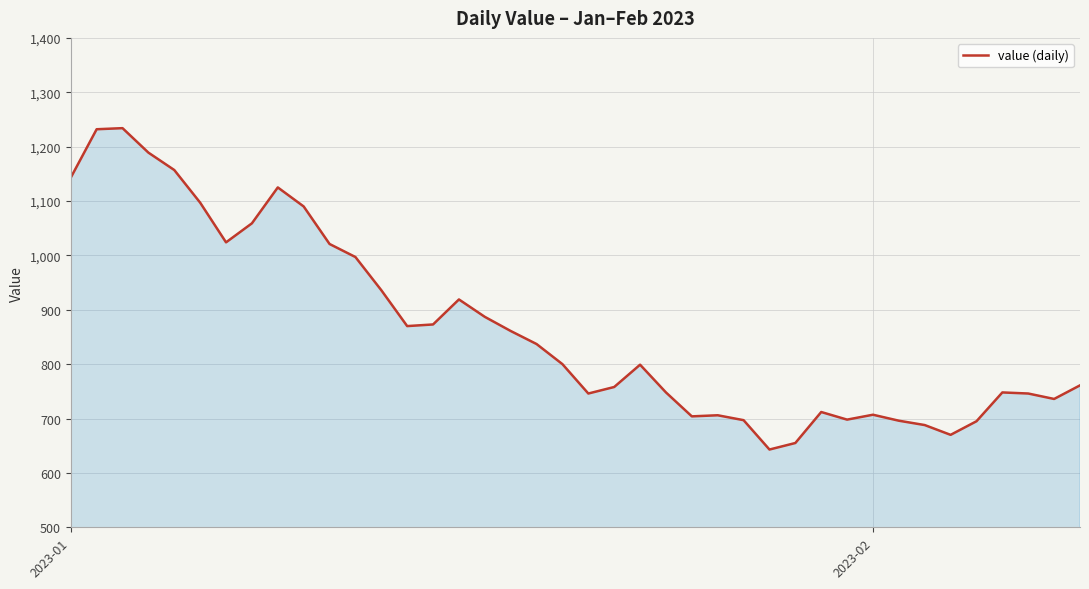

How many lines are shown in the chart?

1